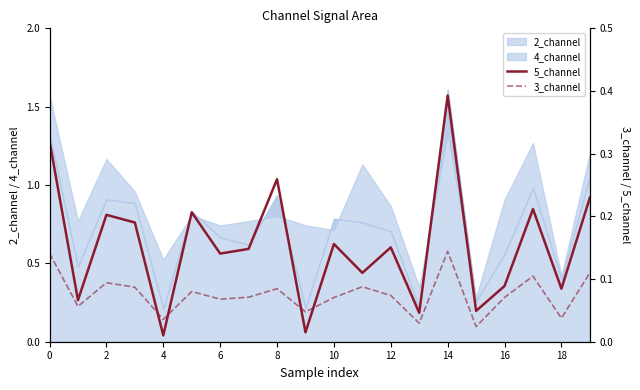

What is the difference between the maximum and second lowest values in the 3_channel series?

0.1